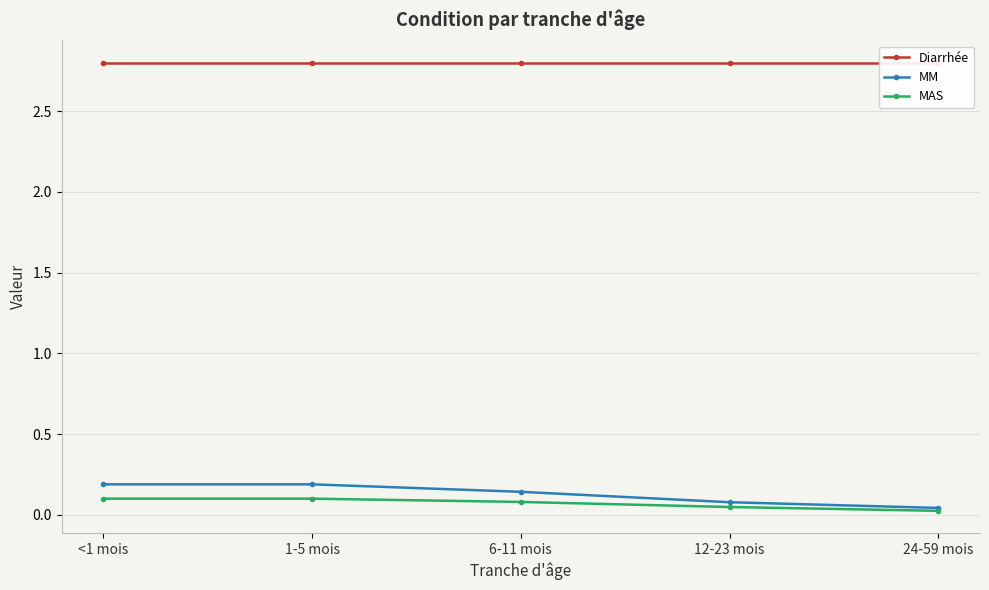

The value of MM at 6-11 mois is 0.2. True or false?

False